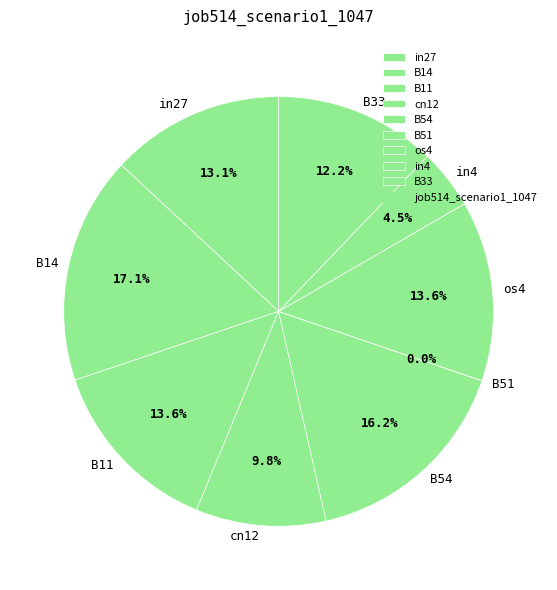

Combined, do cn12 and B14 account for over 50%?

No